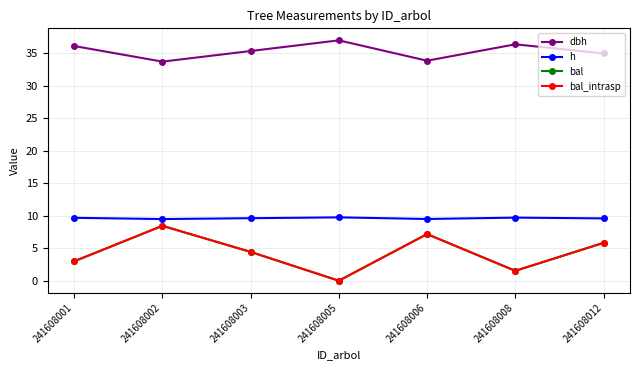

What is the sum of the bal_intrasp values at 241608002 and 241608001?

11.4